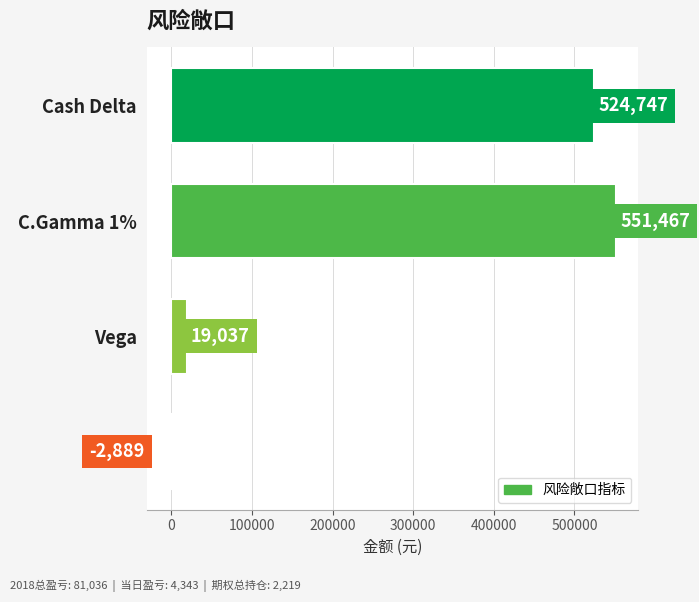

The value at Theta is -2889. True or false?

True